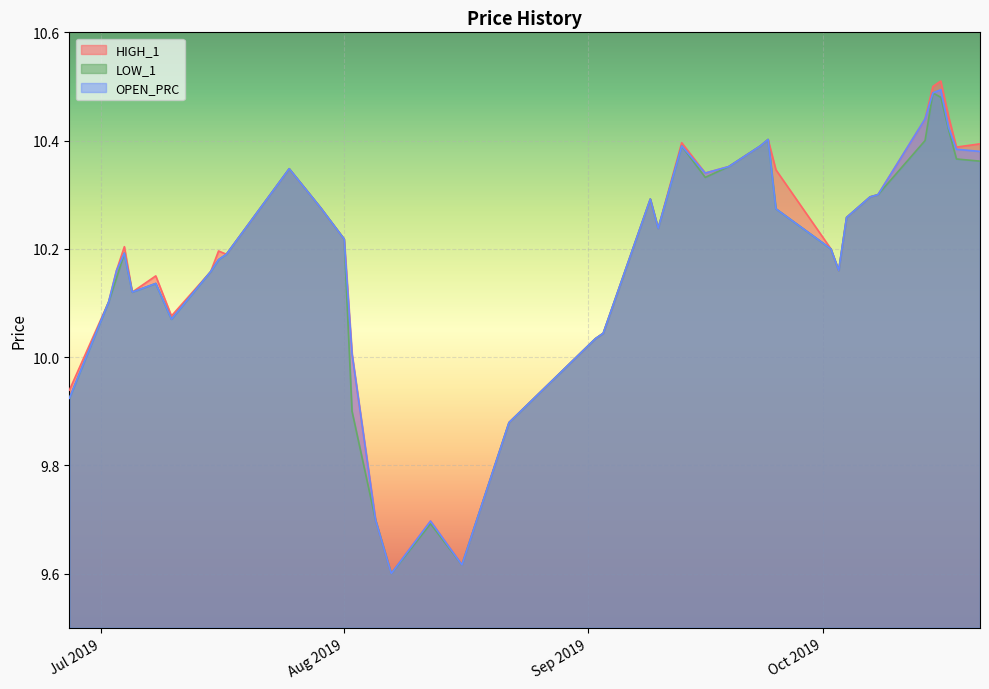

Is it true that LOW_1 equals 17.4 at 2019-09-16?

False